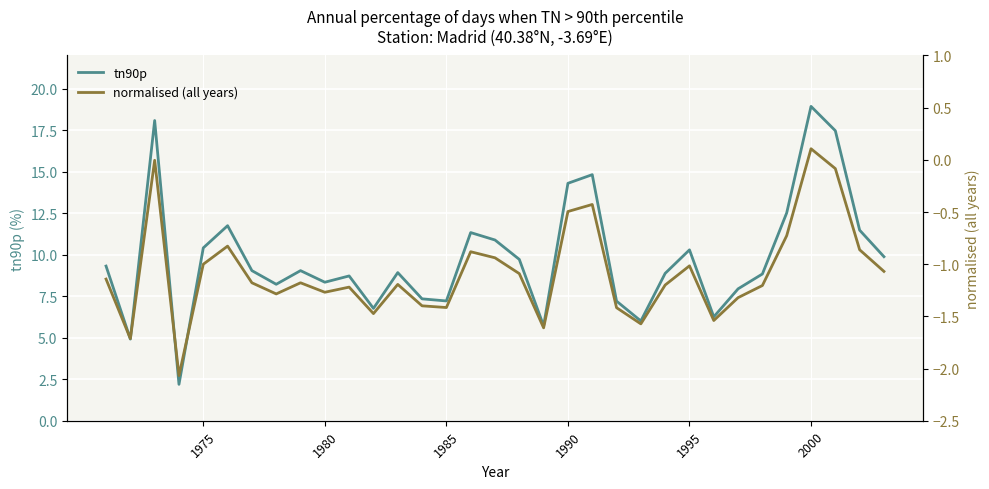

At which label does tn90p reach its peak?

2000